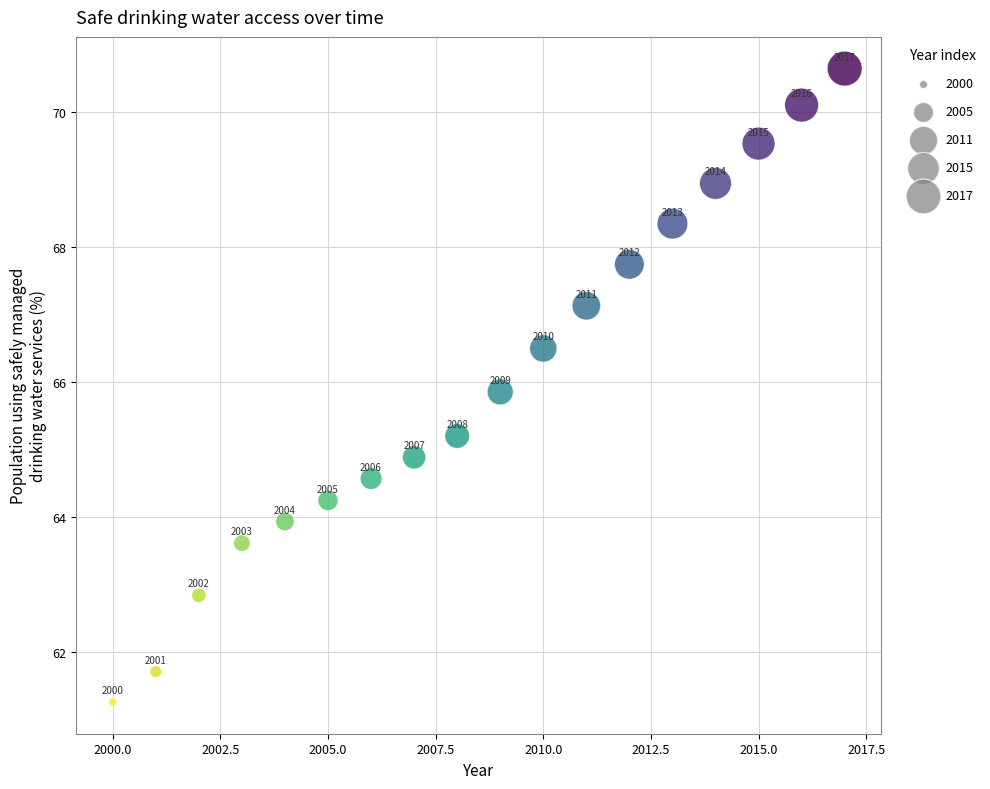

What is the range of Y values (max minus min)?

9.4